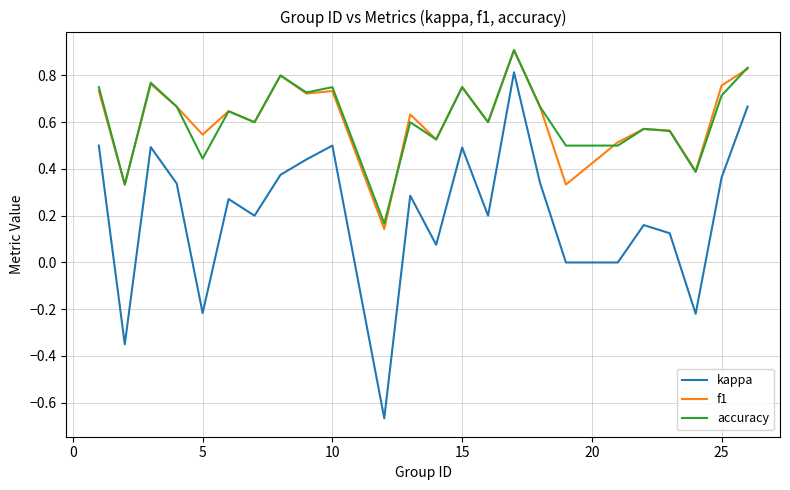

What are all the series names shown in the legend?

kappa, f1, accuracy